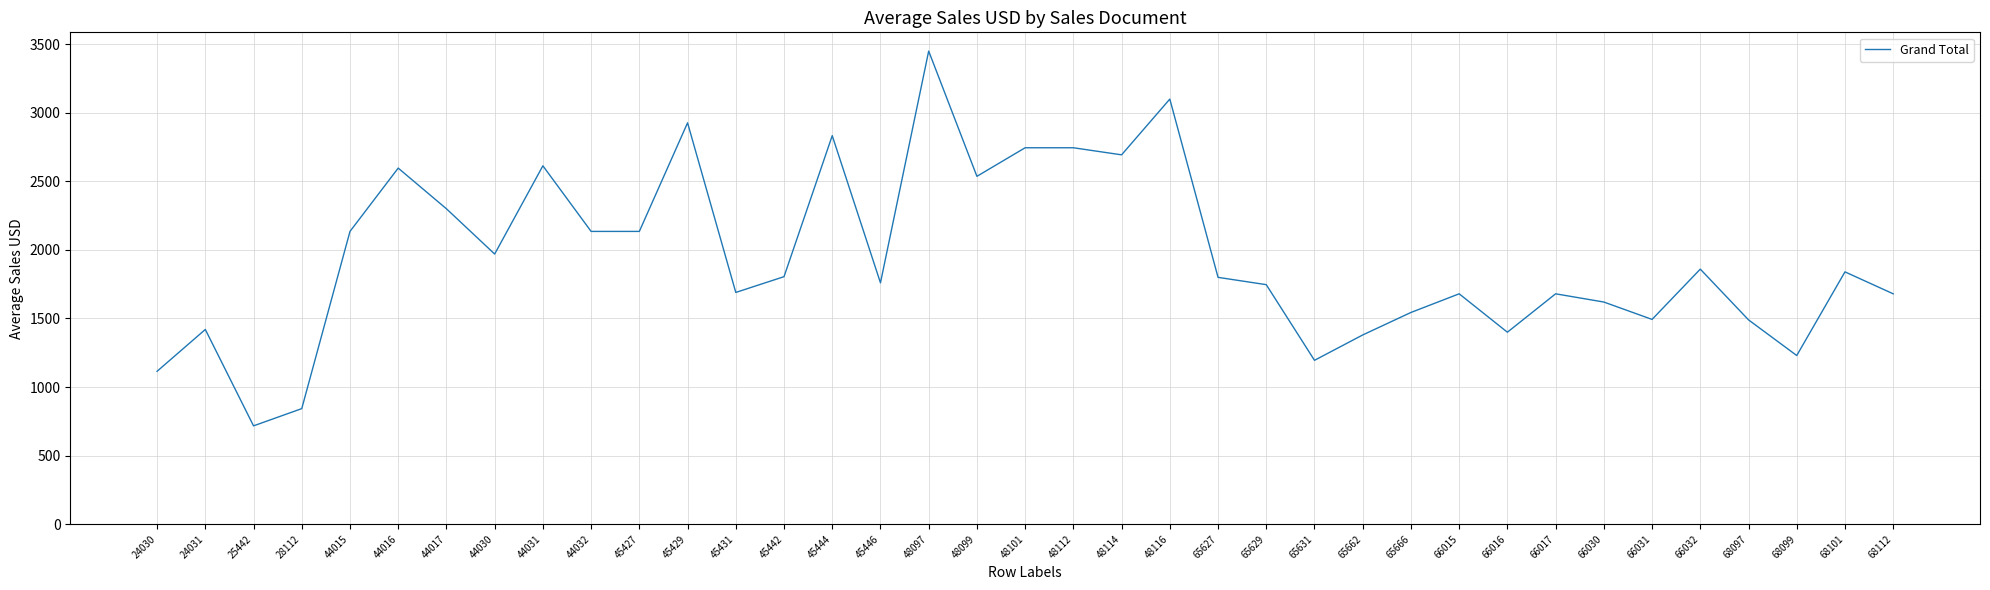

What is the difference between the values at 28112 and 44015?

1292.1